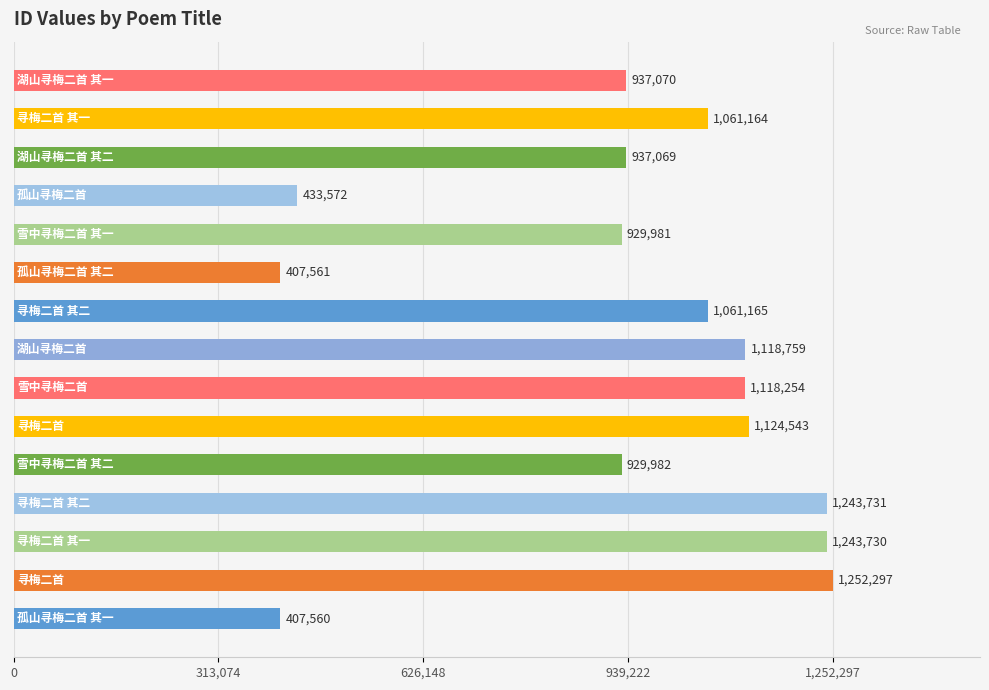

What is the difference between the maximum and second lowest values?

844736